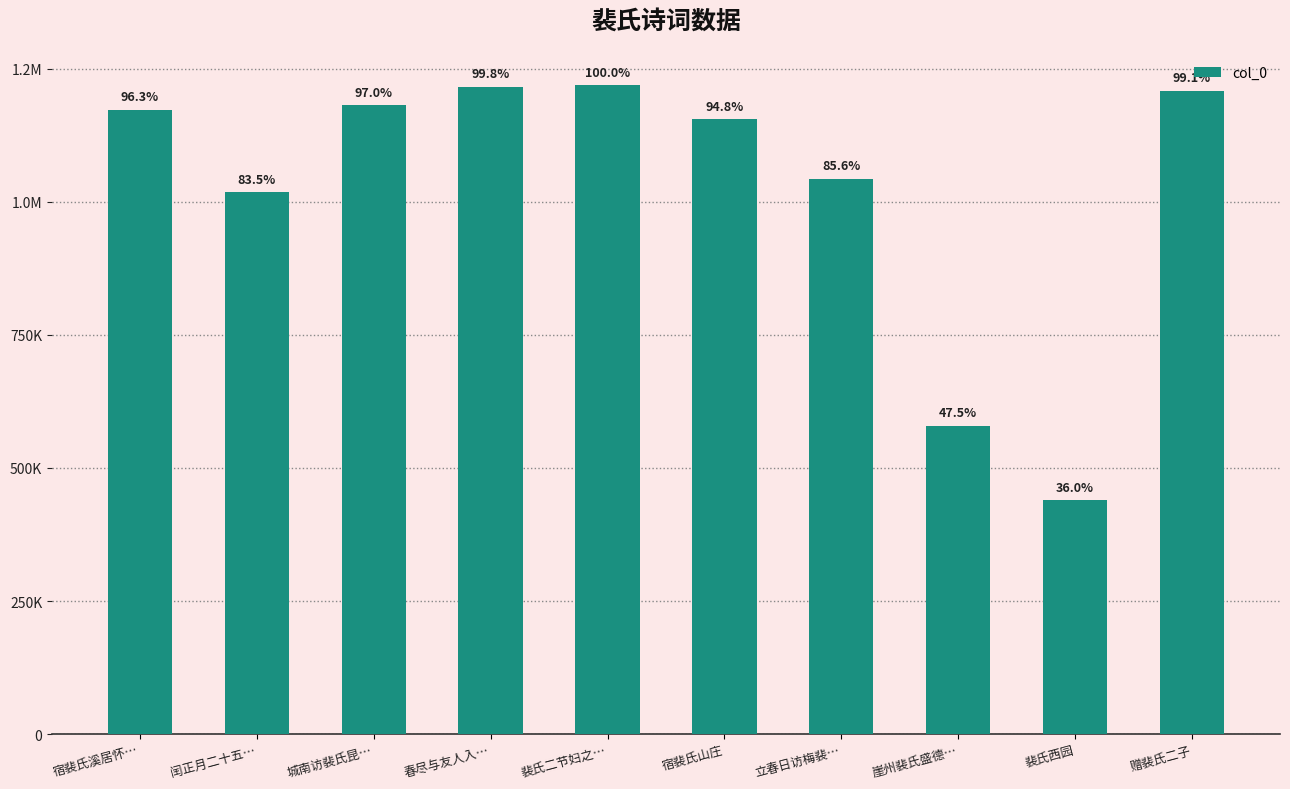

What is the label of the 6th bar from the left?

宿裴氏山庄